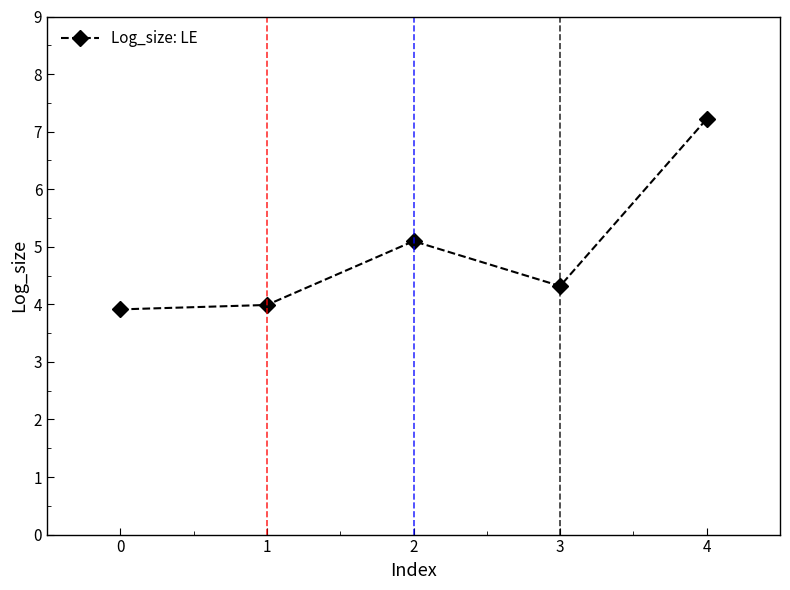

What is the difference between the second highest and second lowest values?

1.1